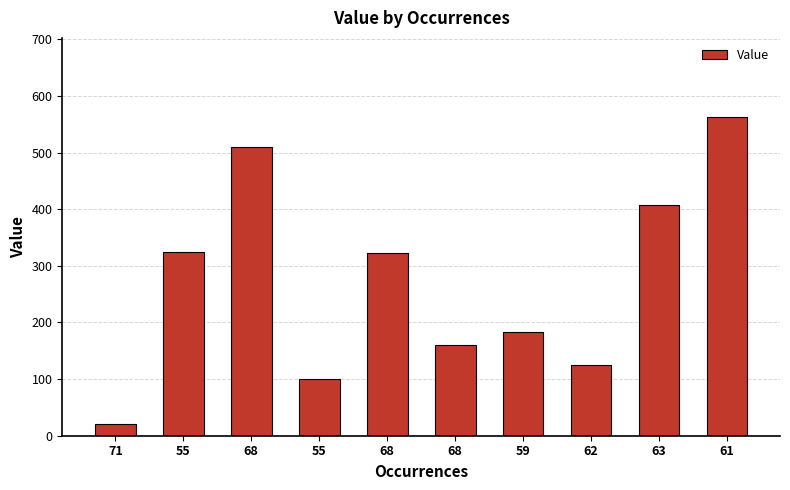

What is the average value?

272